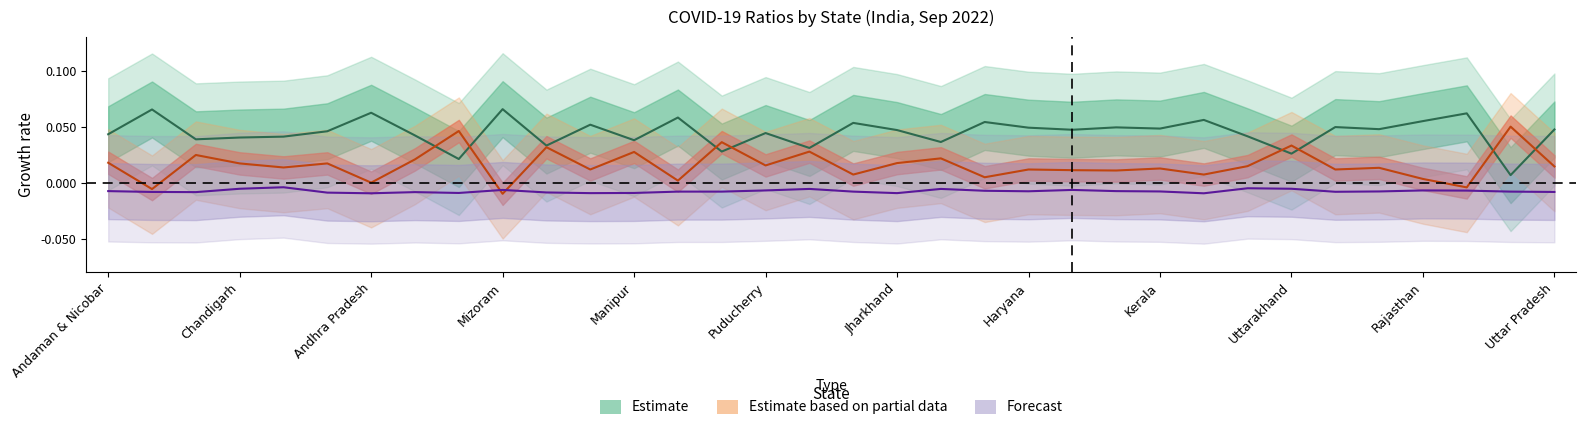

Reading right to left, what are all the values shown in this chart?

ACTIVE_RATIO: -0.0	-0.0	-0.0	-0.0	-0.0	-0.0	-0.0	-0.0	-0.0	-0.0	-0.0	-0.0	-0.0	-0.0	-0.0	-0.0	-0.0	-0.0	-0.0	-0.0	-0.0	-0.0	-0.0	-0.0	-0.0	-0.0	-0.0	-0.0	-0.0	-0.0	-0.0	-0.0	-0.0	-0.0
DEATH_RATIO: 0.0	0.0	-0.0	0.0	0.0	0.0	0.0	0.0	0.0	0.0	0.0	0.0	0.0	0.0	0.0	0.0	0.0	0.0	0.0	0.0	0.0	0.0	0.0	0.0	-0.0	0.0	0.0	-0.0	0.0	0.0	0.0	0.0	-0.0	0.0
DISCHARGE_RATIO: 0.0	0.0	0.1	0.1	0.0	0.0	0.0	0.0	0.1	0.0	0.0	0.0	0.0	0.1	0.0	0.0	0.1	0.0	0.0	0.0	0.1	0.0	0.1	0.0	0.1	0.0	0.0	0.1	0.0	0.0	0.0	0.0	0.1	0.0